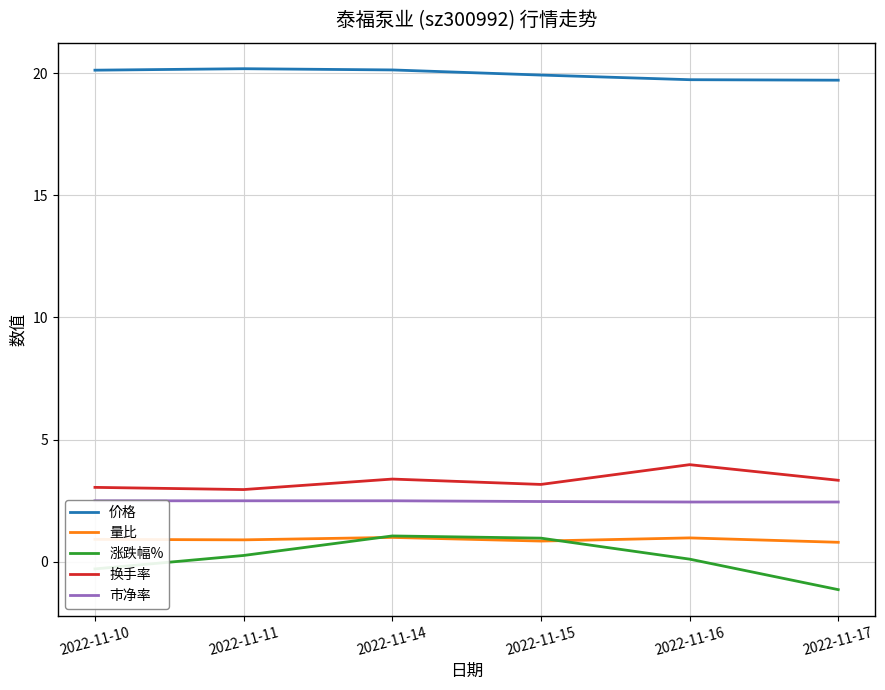

True or false: 市净率 and 量比 cross at least once.

False